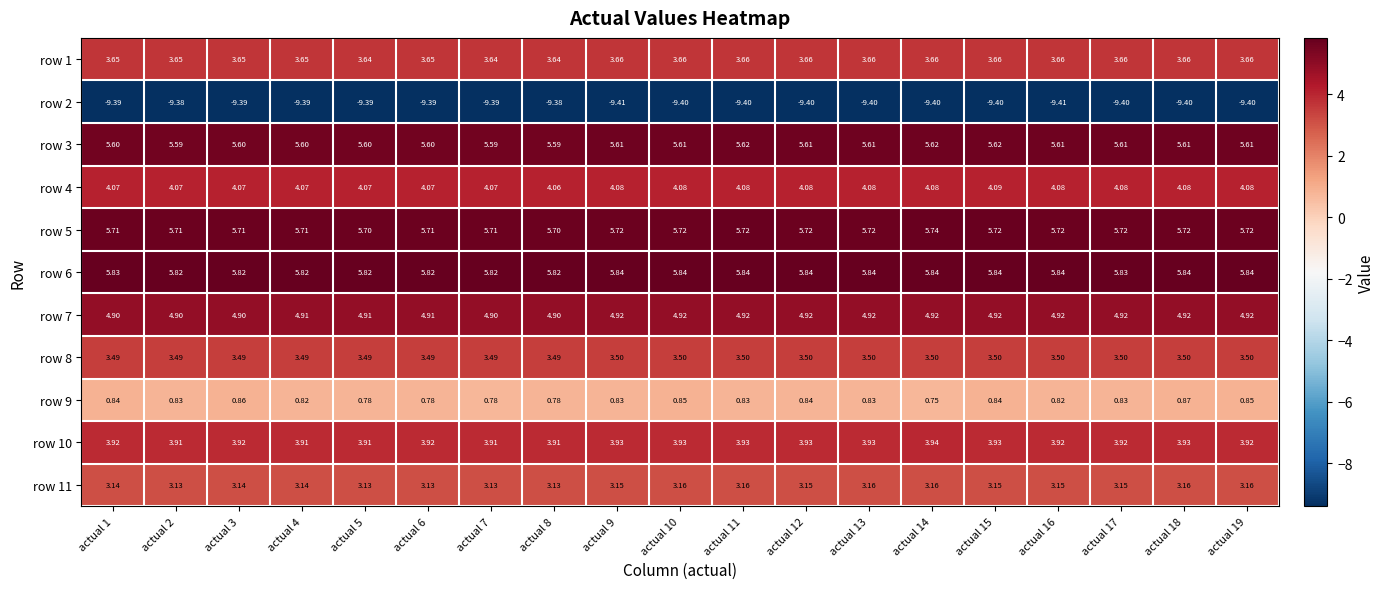

Is the value of row 9 at actual 5 greater than the value of row 2 at actual 12?

Yes